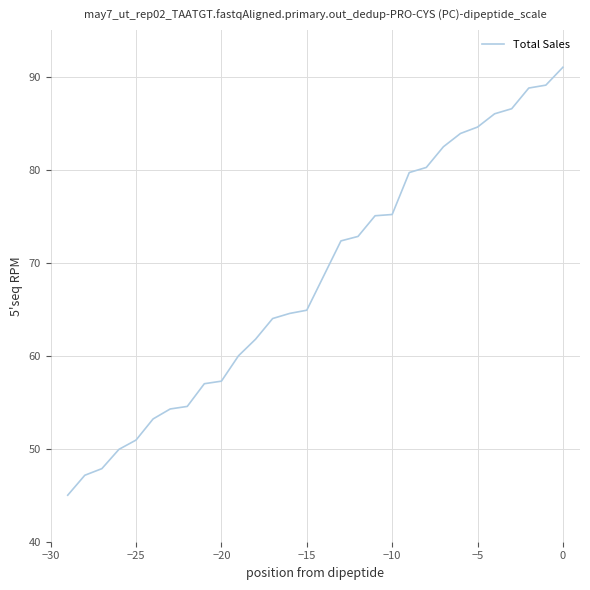

What is the sum of all values?

2048.4